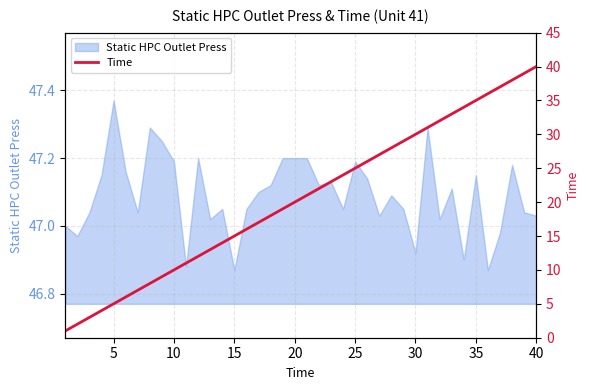

How many categories are shown in the chart?

40